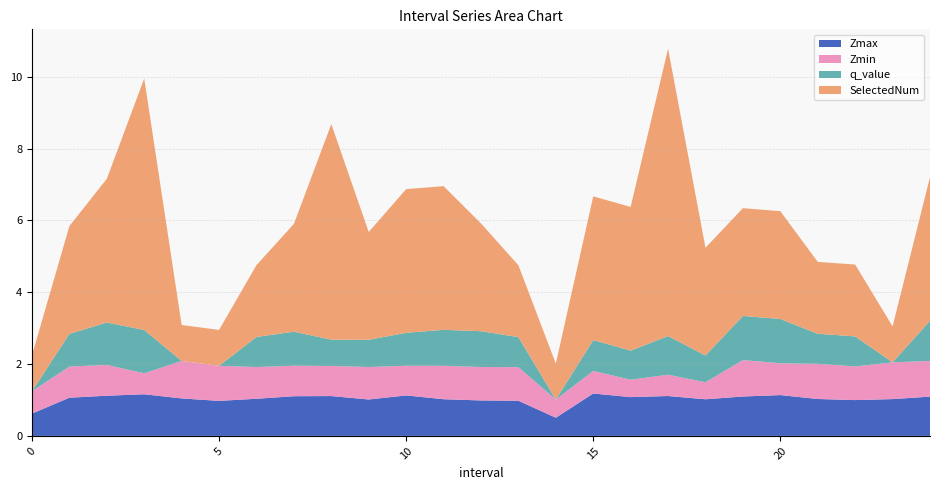

Reading left to right, extract all data points from this chart.

Zmax: 0.6	1.1	1.1	1.2	1.0	1.0	1.0	1.1	1.1	1.0	1.1	1.0	1.0	1.0	0.5	1.2	1.1	1.1	1.0	1.1	1.1	1.0	1.0	1.0	1.1
Zmin: 0.6	0.9	0.9	0.6	1.0	1.0	0.9	0.8	0.8	0.9	0.8	0.9	0.9	0.9	0.5	0.6	0.5	0.6	0.5	1.0	0.9	1.0	0.9	1.0	1.0
q_value: 0.0	0.9	1.2	1.2	0.0	0.0	0.8	0.9	0.7	0.8	0.9	1.0	1.0	0.8	0.0	0.9	0.8	1.1	0.7	1.2	1.2	0.8	0.8	0.0	1.1
SelectedNum: 1.0	3.0	4.0	7.0	1.0	1.0	2.0	3.0	6.0	3.0	4.0	4.0	3.0	2.0	1.0	4.0	4.0	8.0	3.0	3.0	3.0	2.0	2.0	1.0	4.0